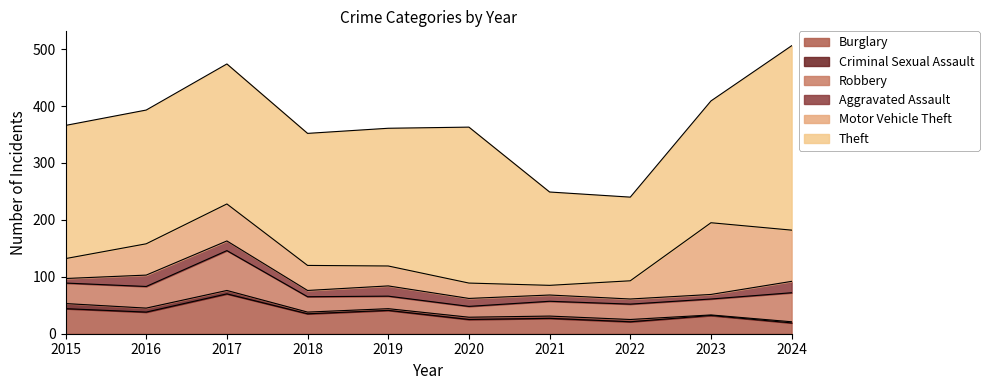

How many times do Burglary and Robbery cross each other?

3